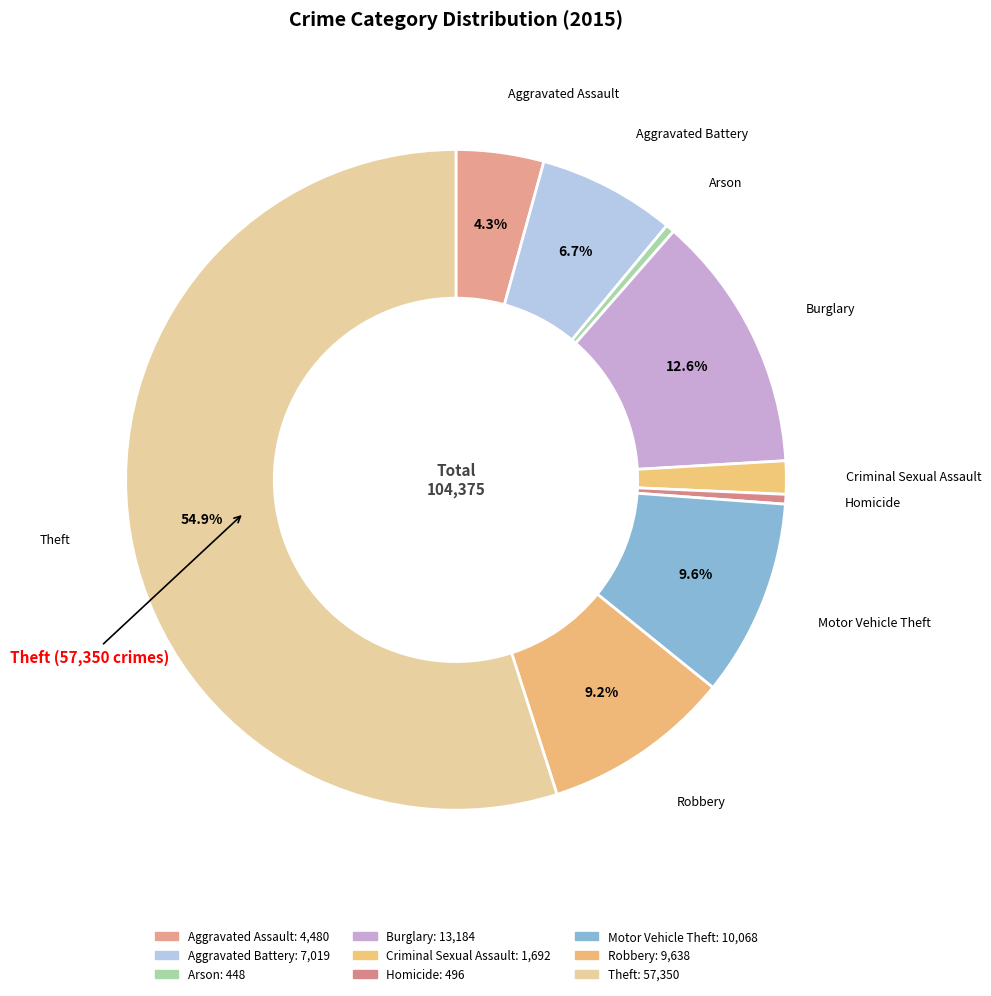

To the nearest percent, what is the difference between the Theft and Aggravated Battery slice percentages?

48%